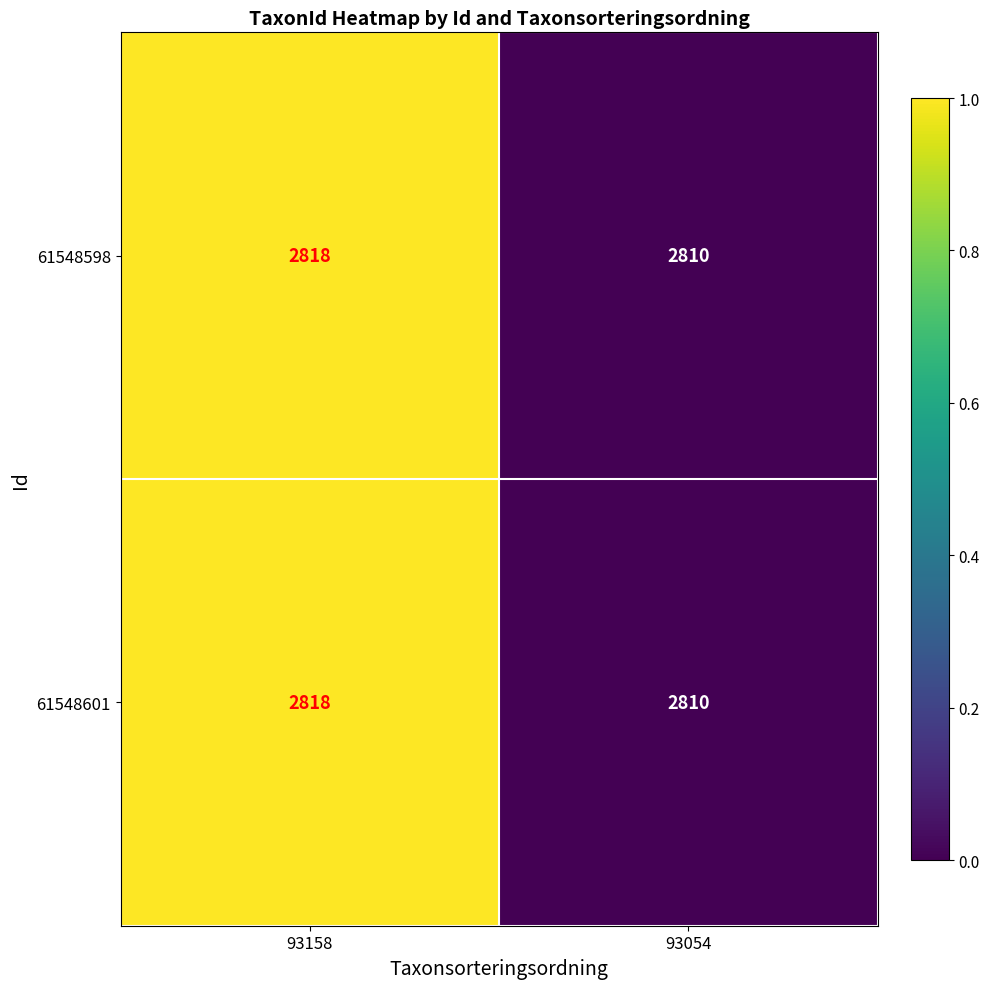

Reading right to left, list all the values displayed in this chart.

61548598: 2810	2818
61548601: 2810	2818